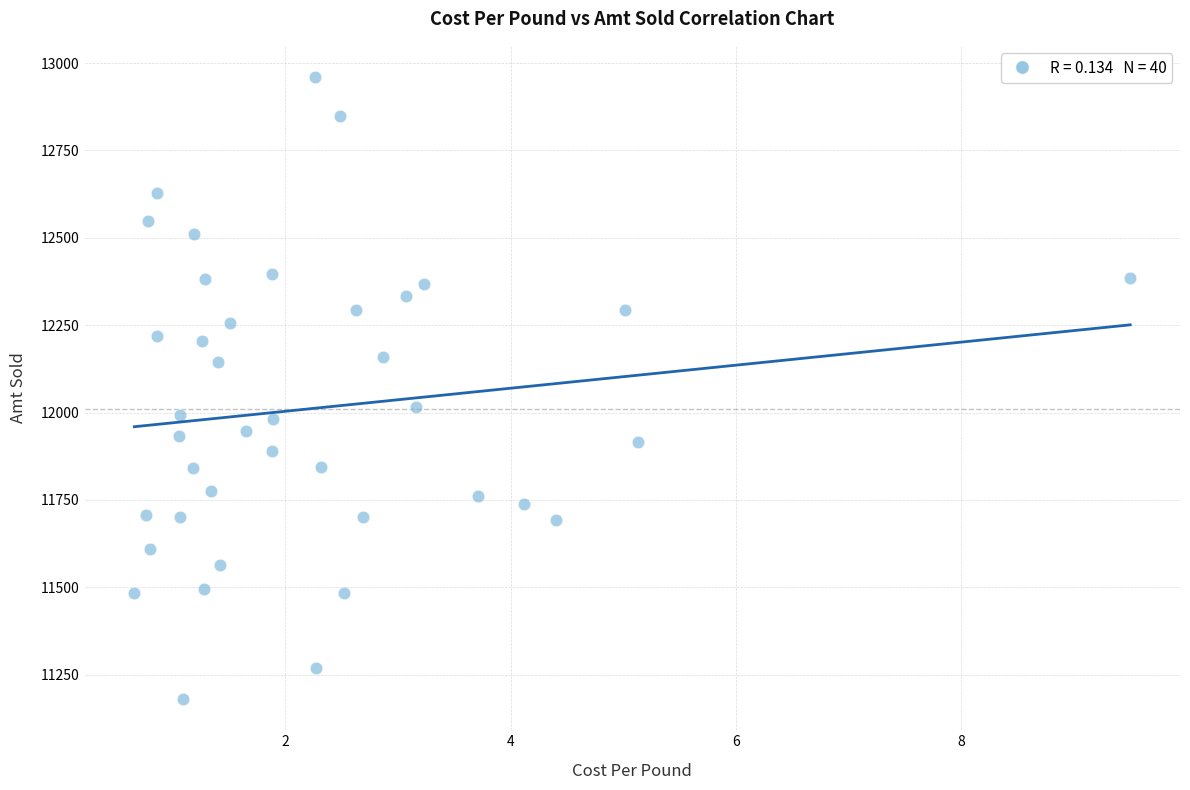

What is the range of Y values (max minus min)?

1780.1